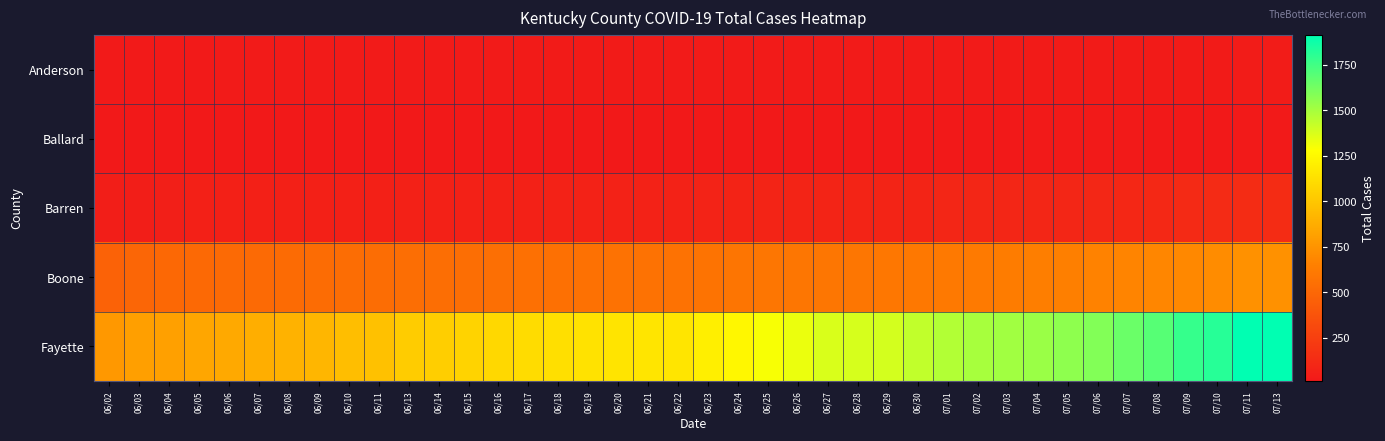

How many series are shown in this chart?

5